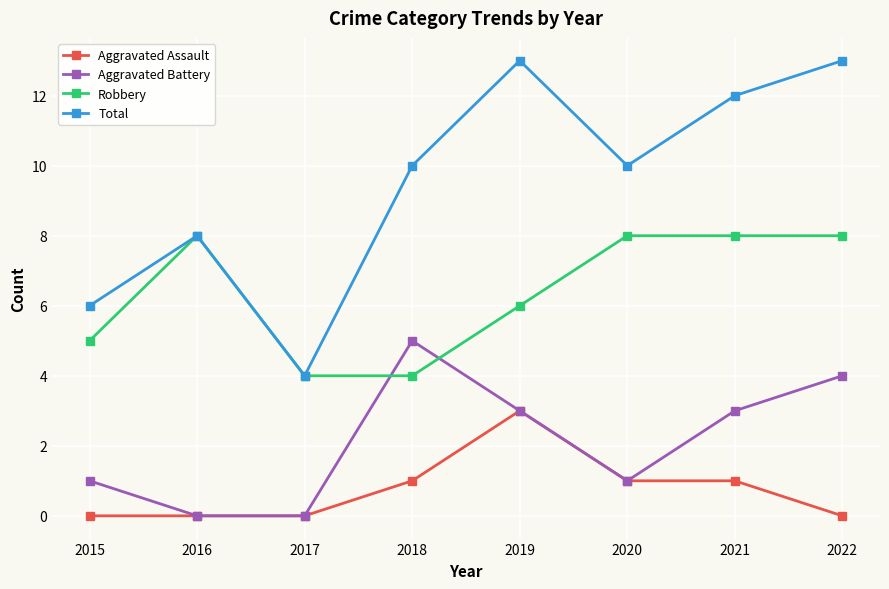

Which series has the widest spread of values?

Total